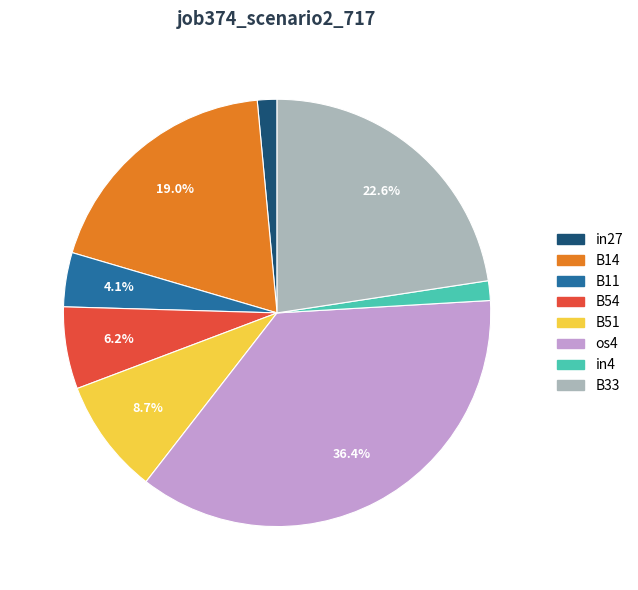

Is it true that B33 is 14% of the pie?

False